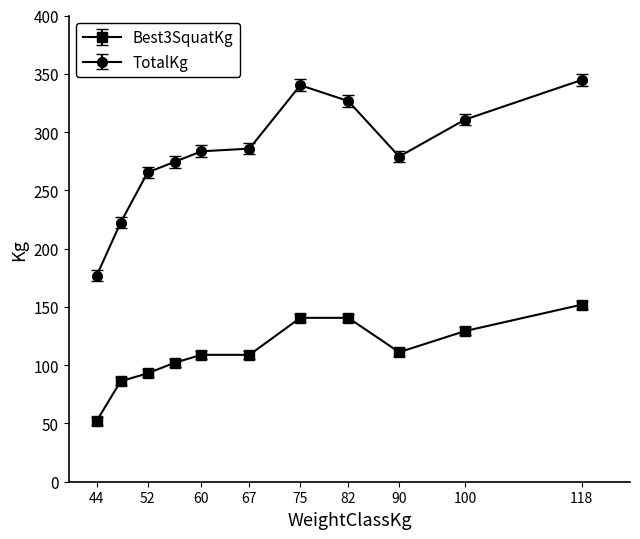

How many data points does each series have?

11